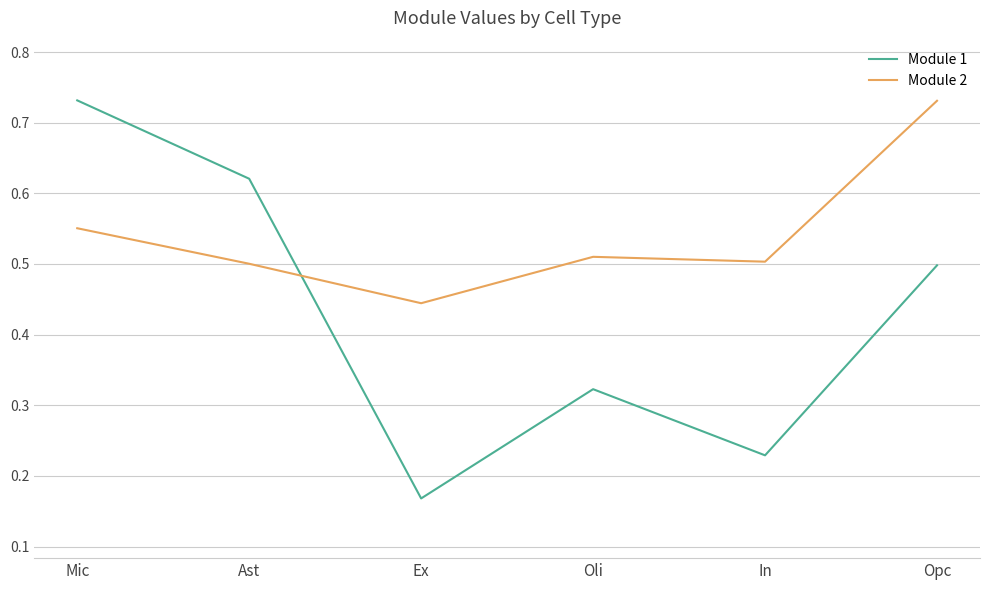

True or false: Module 2 and Module 1 intersect in this chart.

True